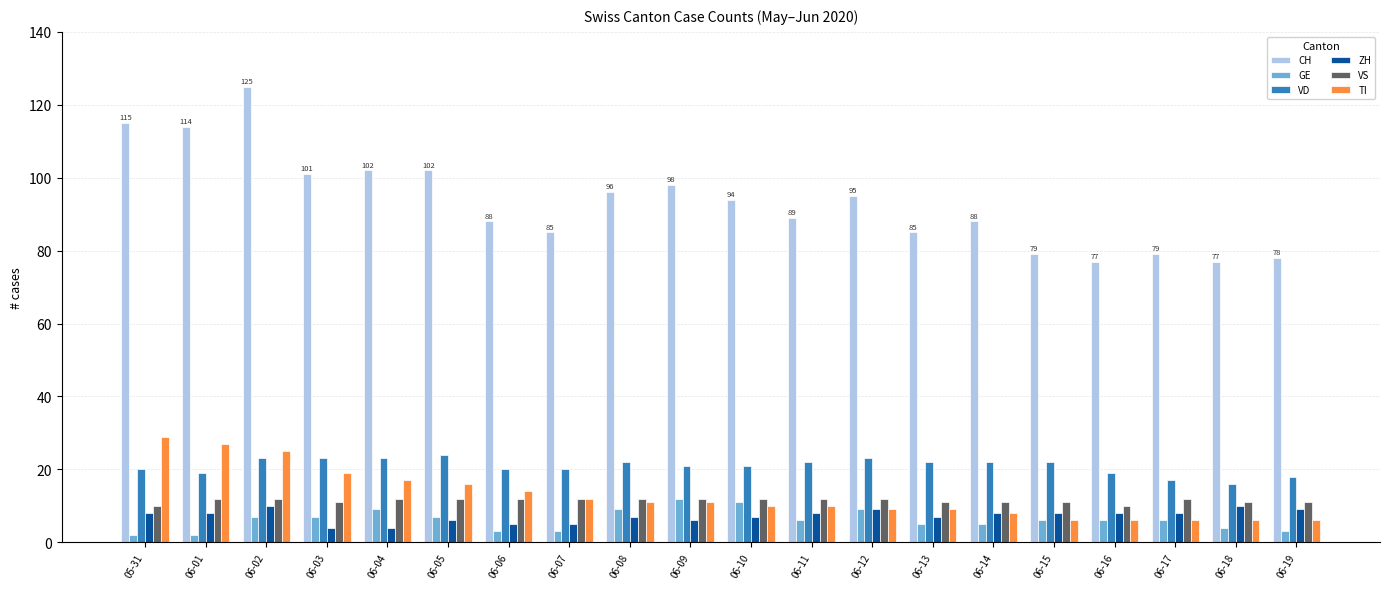

The VS series shows 11 at 06-18. True or false?

True